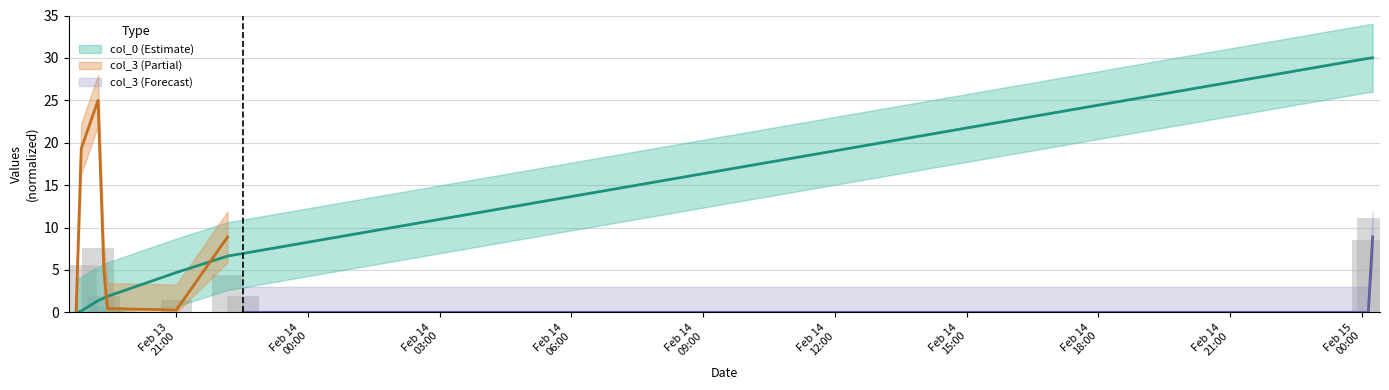

Rank the categories by value from highest to lowest.

2007-02-15 00:15:00, 2007-02-15 00:09:00, 2007-02-13 22:31:00, 2007-02-13 22:10:00, 2007-02-13 21:00:00, 2007-02-13 19:26:00, 2007-02-13 19:21:00, 2007-02-13 19:13:00, 2007-02-13 18:50:00, 2007-02-13 18:43:00